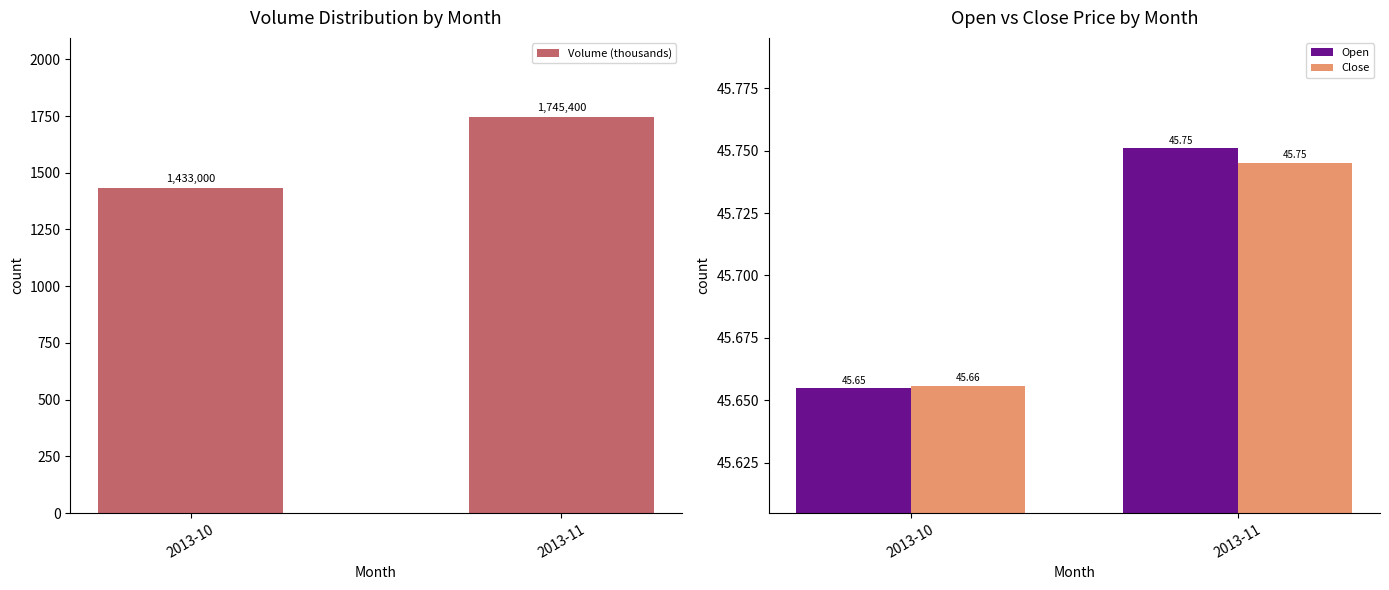

What is the difference between the highest and lowest values at 2013-11?

1699.7